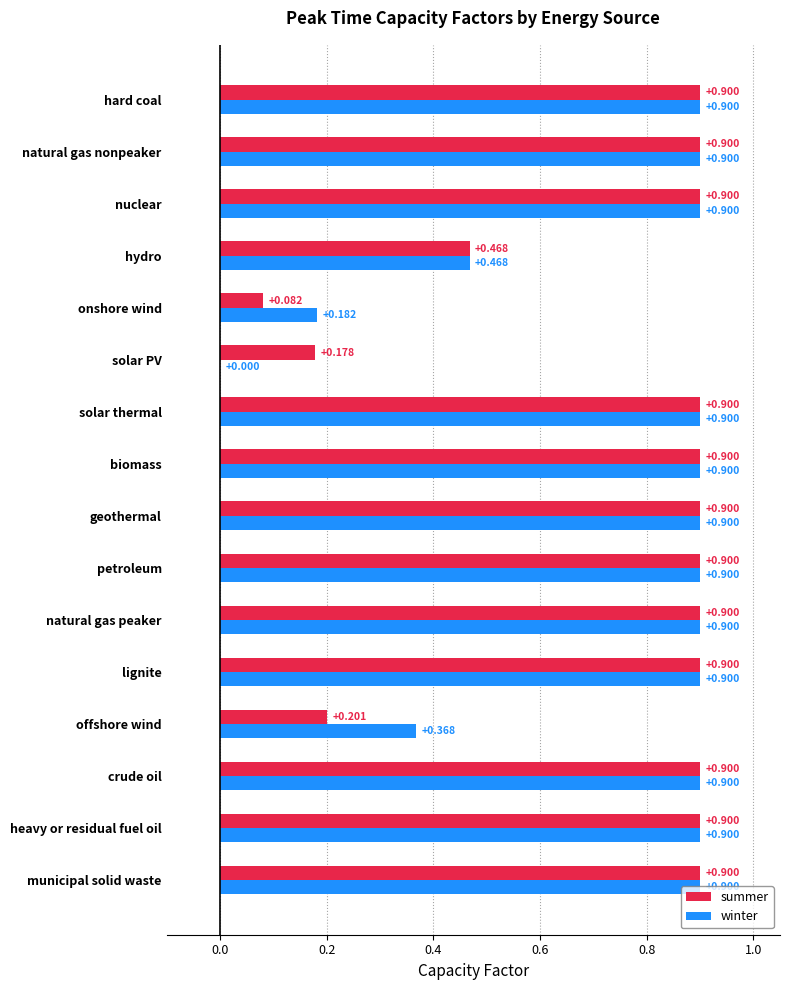

What is the approximate value of winter at hydro?

0.5